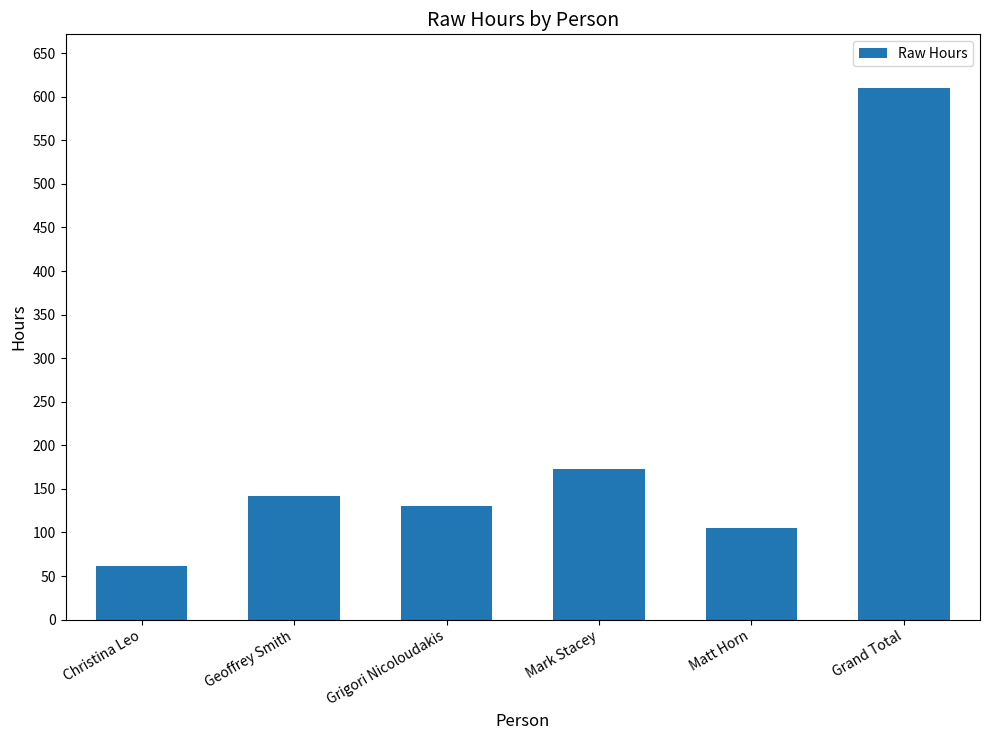

The chart shows a value of 211.2 at Grigori Nicoloudakis. True or false?

False